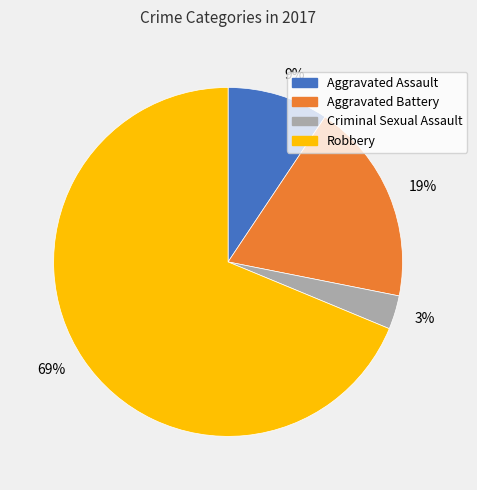

The 3% slice represents 3% of the pie. True or false?

True